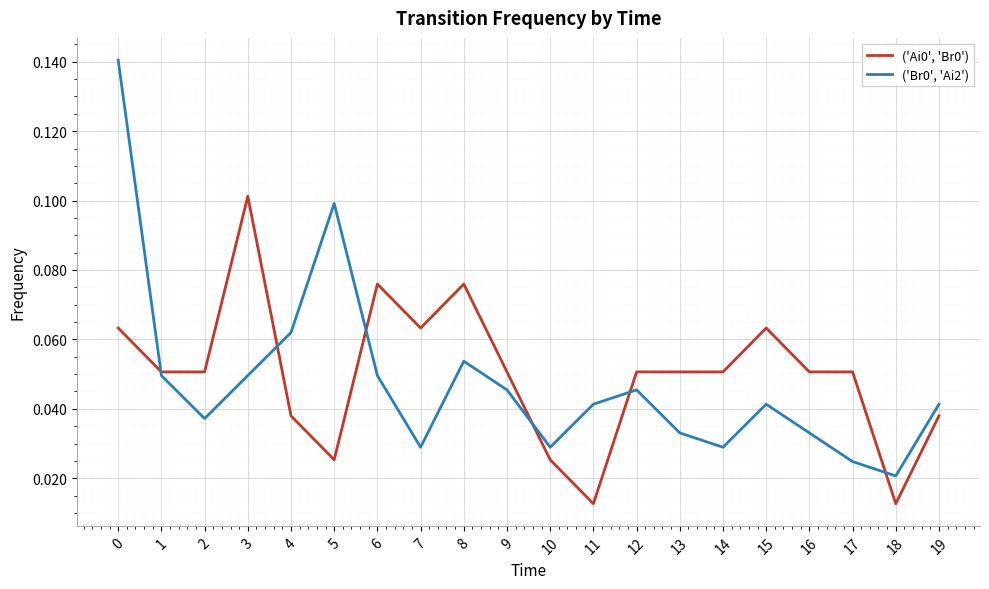

Where is ('Br0', 'Ai2') nearest to the value 0?

18